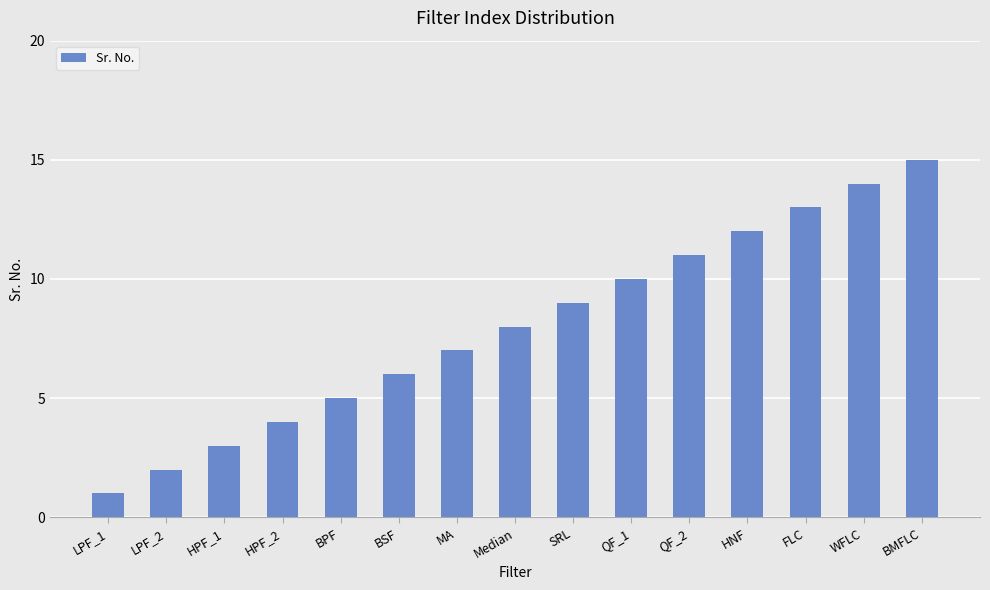

What is the average value?

8